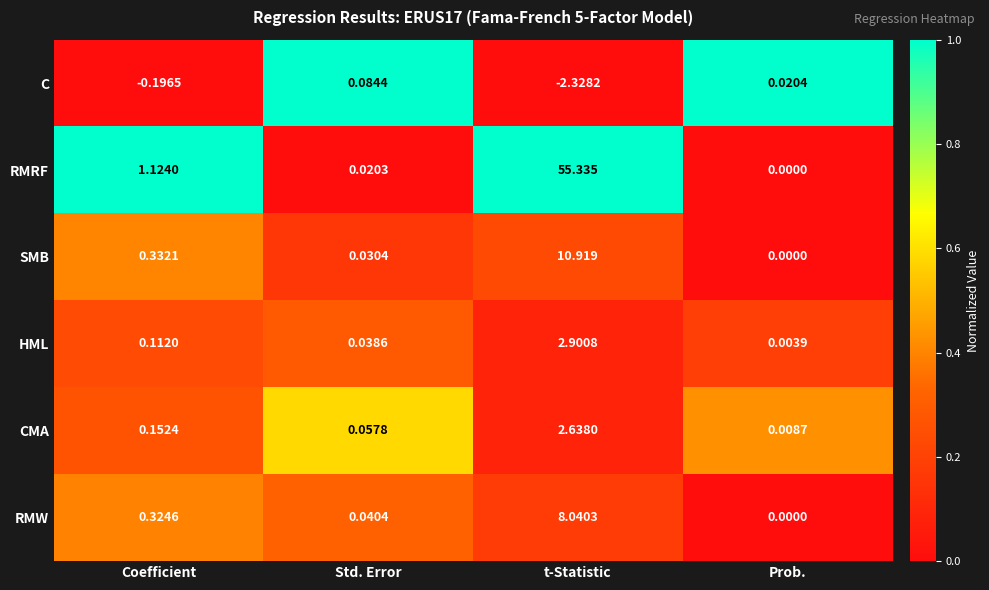

Which series has the largest total across all categories?

RMRF